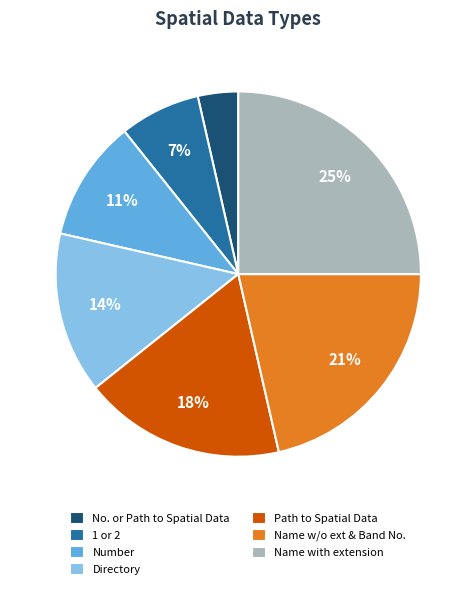

True or false: Name w/o ext & Band No. accounts for 21% of the total.

True